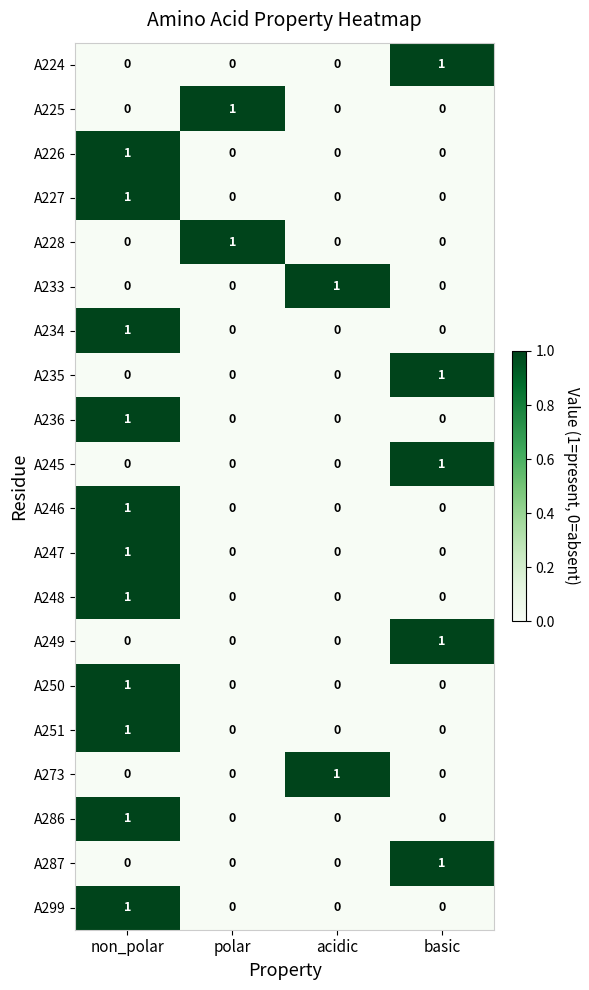

How many data points does each series have?

4